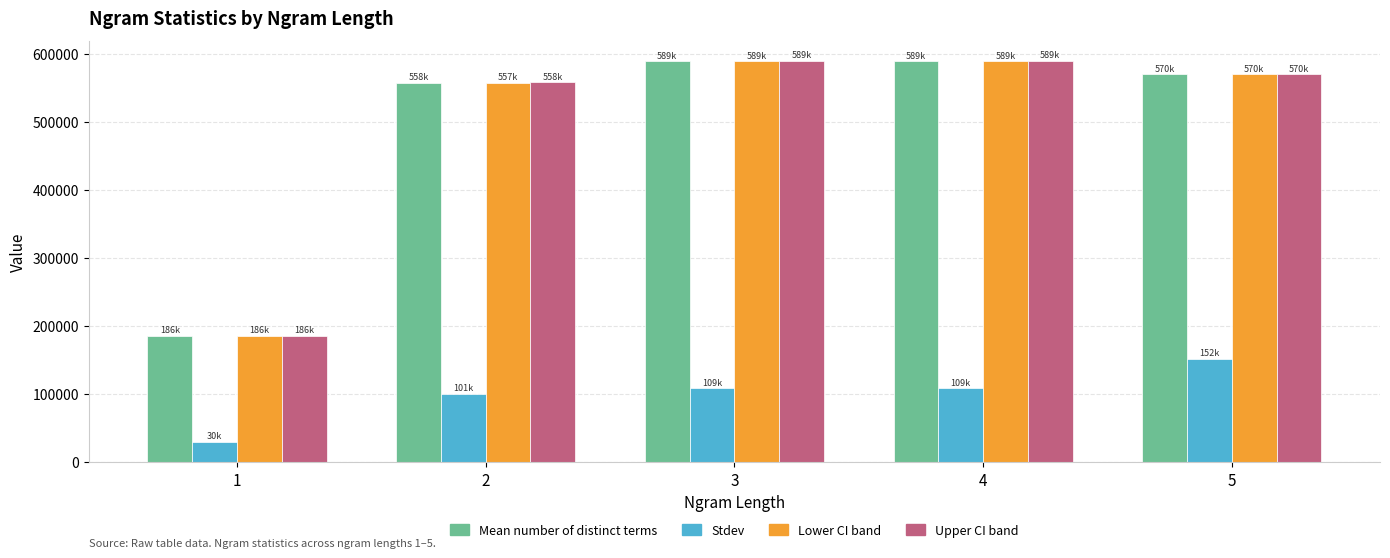

Does the chart contain any negative values?

No